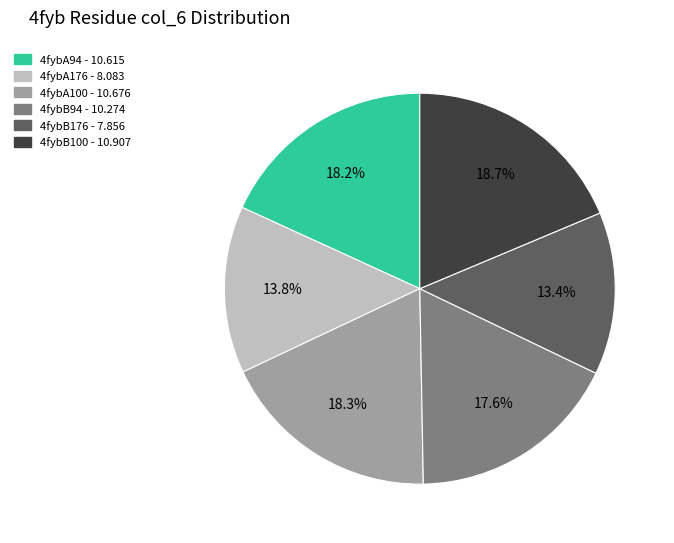

To the nearest percent, what is the difference between the 4fybA176 and 4fybB100 slice percentages?

5%